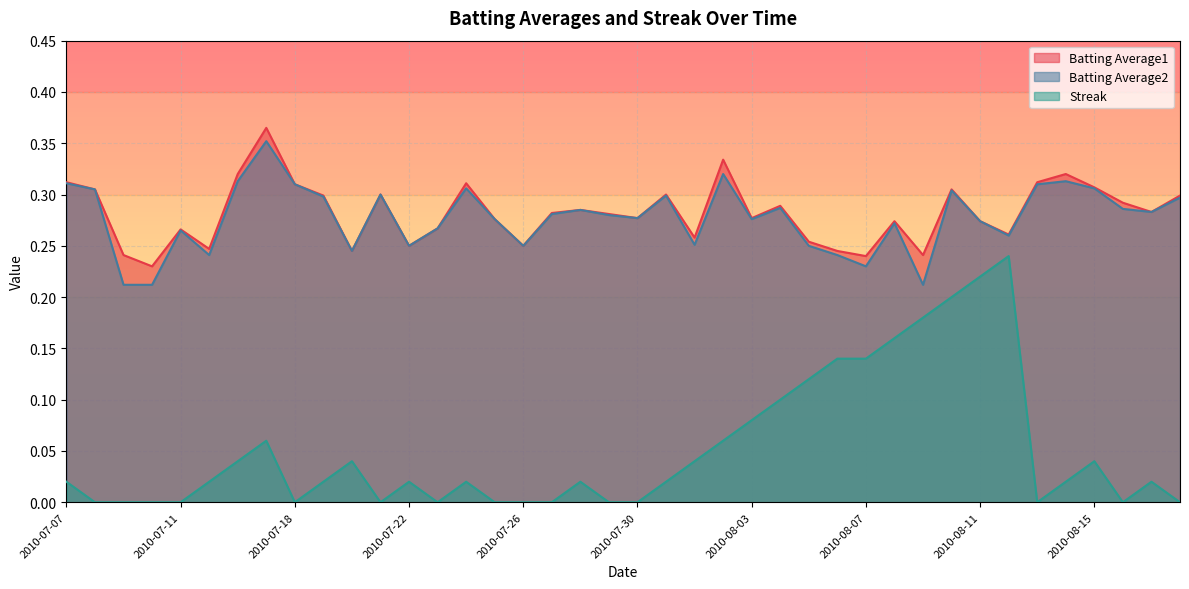

Reading left to right, list all the values displayed in this chart.

Batting Average1: 2010-07-07=0.3	2010-07-08=0.3	2010-07-09=0.2	2010-07-10=0.2	2010-07-11=0.3	2010-07-15=0.2	2010-07-16=0.3	2010-07-17=0.4	2010-07-18=0.3	2010-07-19=0.3	2010-07-20=0.2	2010-07-21=0.3	2010-07-22=0.2	2010-07-23=0.3	2010-07-24=0.3	2010-07-25=0.3	2010-07-26=0.2	2010-07-27=0.3	2010-07-28=0.3	2010-07-29=0.3	2010-07-30=0.3	2010-07-31=0.3	2010-08-01=0.3	2010-08-02=0.3	2010-08-03=0.3	2010-08-04=0.3	2010-08-05=0.3	2010-08-06=0.2	2010-08-07=0.2	2010-08-08=0.3	2010-08-09=0.2	2010-08-10=0.3	2010-08-11=0.3	2010-08-12=0.3	2010-08-13=0.3	2010-08-14=0.3	2010-08-15=0.3	2010-08-16=0.3	2010-08-17=0.3	2010-08-18=0.3
Batting Average2: 2010-07-07=0.3	2010-07-08=0.3	2010-07-09=0.2	2010-07-10=0.2	2010-07-11=0.3	2010-07-15=0.2	2010-07-16=0.3	2010-07-17=0.4	2010-07-18=0.3	2010-07-19=0.3	2010-07-20=0.2	2010-07-21=0.3	2010-07-22=0.2	2010-07-23=0.3	2010-07-24=0.3	2010-07-25=0.3	2010-07-26=0.2	2010-07-27=0.3	2010-07-28=0.3	2010-07-29=0.3	2010-07-30=0.3	2010-07-31=0.3	2010-08-01=0.3	2010-08-02=0.3	2010-08-03=0.3	2010-08-04=0.3	2010-08-05=0.2	2010-08-06=0.2	2010-08-07=0.2	2010-08-08=0.3	2010-08-09=0.2	2010-08-10=0.3	2010-08-11=0.3	2010-08-12=0.3	2010-08-13=0.3	2010-08-14=0.3	2010-08-15=0.3	2010-08-16=0.3	2010-08-17=0.3	2010-08-18=0.3
Streak: 2010-07-07=0.0	2010-07-08=0.0	2010-07-09=0.0	2010-07-10=0.0	2010-07-11=0.0	2010-07-15=0.0	2010-07-16=0.0	2010-07-17=0.1	2010-07-18=0.0	2010-07-19=0.0	2010-07-20=0.0	2010-07-21=0.0	2010-07-22=0.0	2010-07-23=0.0	2010-07-24=0.0	2010-07-25=0.0	2010-07-26=0.0	2010-07-27=0.0	2010-07-28=0.0	2010-07-29=0.0	2010-07-30=0.0	2010-07-31=0.0	2010-08-01=0.0	2010-08-02=0.1	2010-08-03=0.1	2010-08-04=0.1	2010-08-05=0.1	2010-08-06=0.1	2010-08-07=0.1	2010-08-08=0.2	2010-08-09=0.2	2010-08-10=0.2	2010-08-11=0.2	2010-08-12=0.2	2010-08-13=0.0	2010-08-14=0.0	2010-08-15=0.0	2010-08-16=0.0	2010-08-17=0.0	2010-08-18=0.0